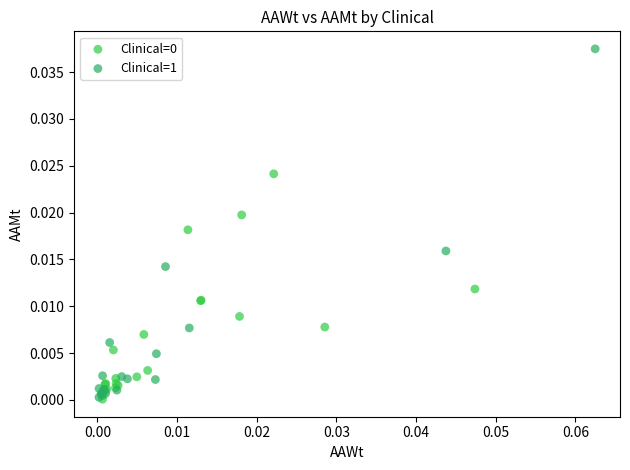

Which series contains the highest Y value?

Clinical=1